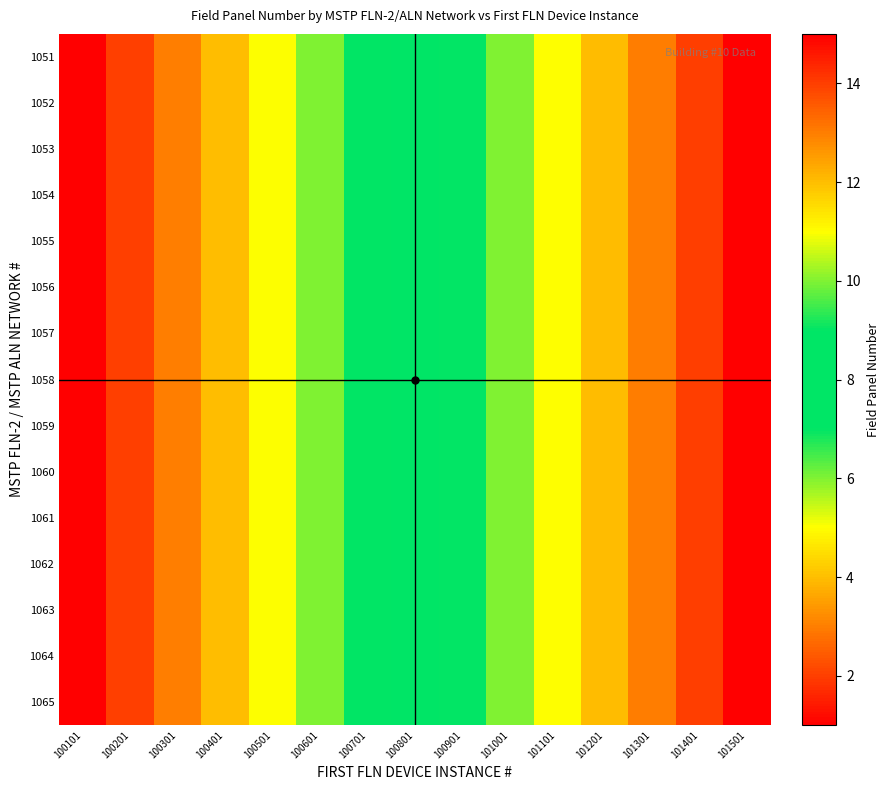

Which has a higher value, 100101 or 100701?

100701